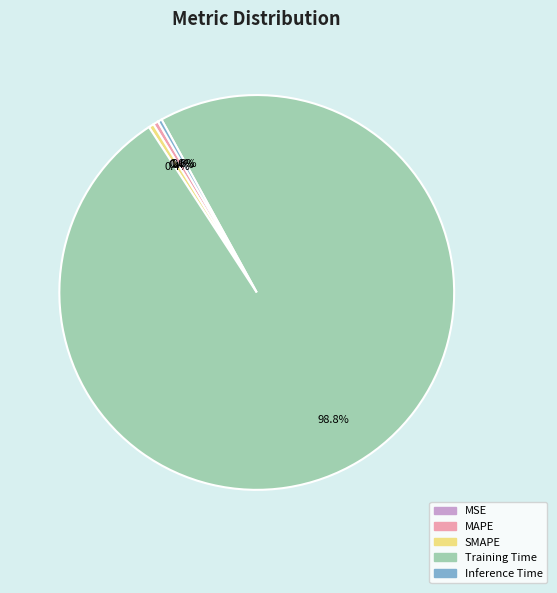

Which category has the biggest portion of the pie?

Training Time